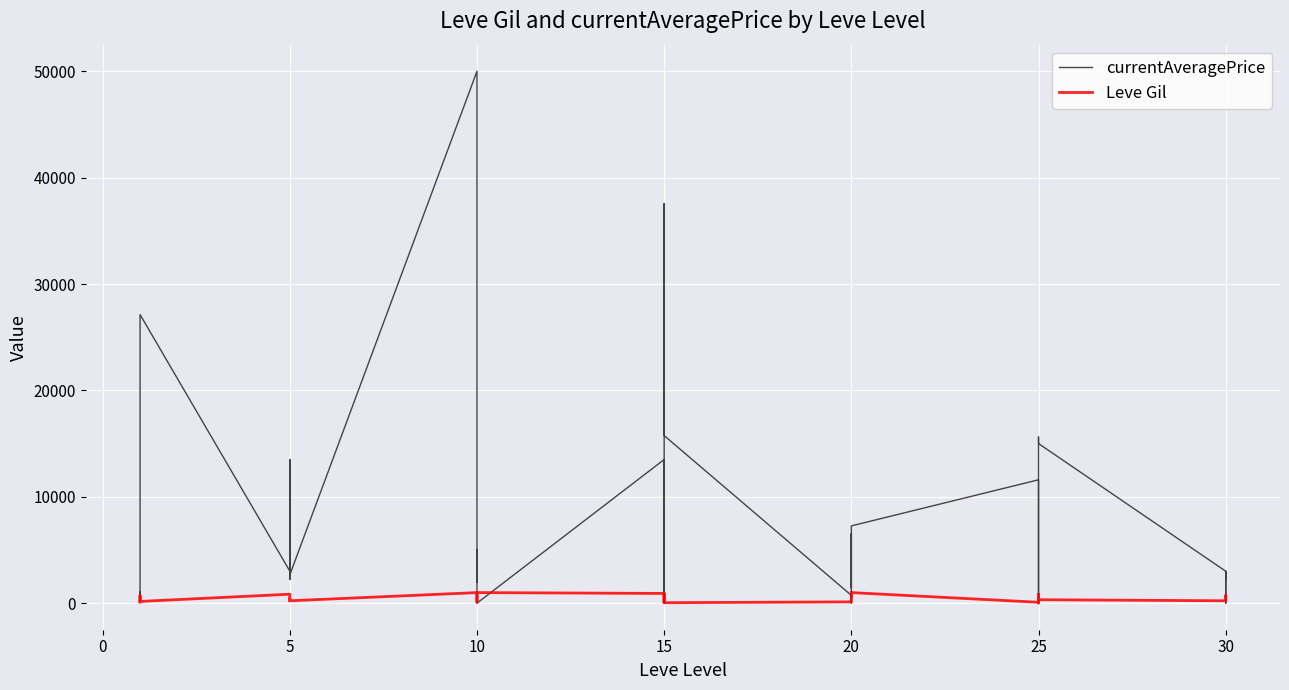

List the series in order of their overall mean, lowest first.

Leve Gil, currentAveragePrice